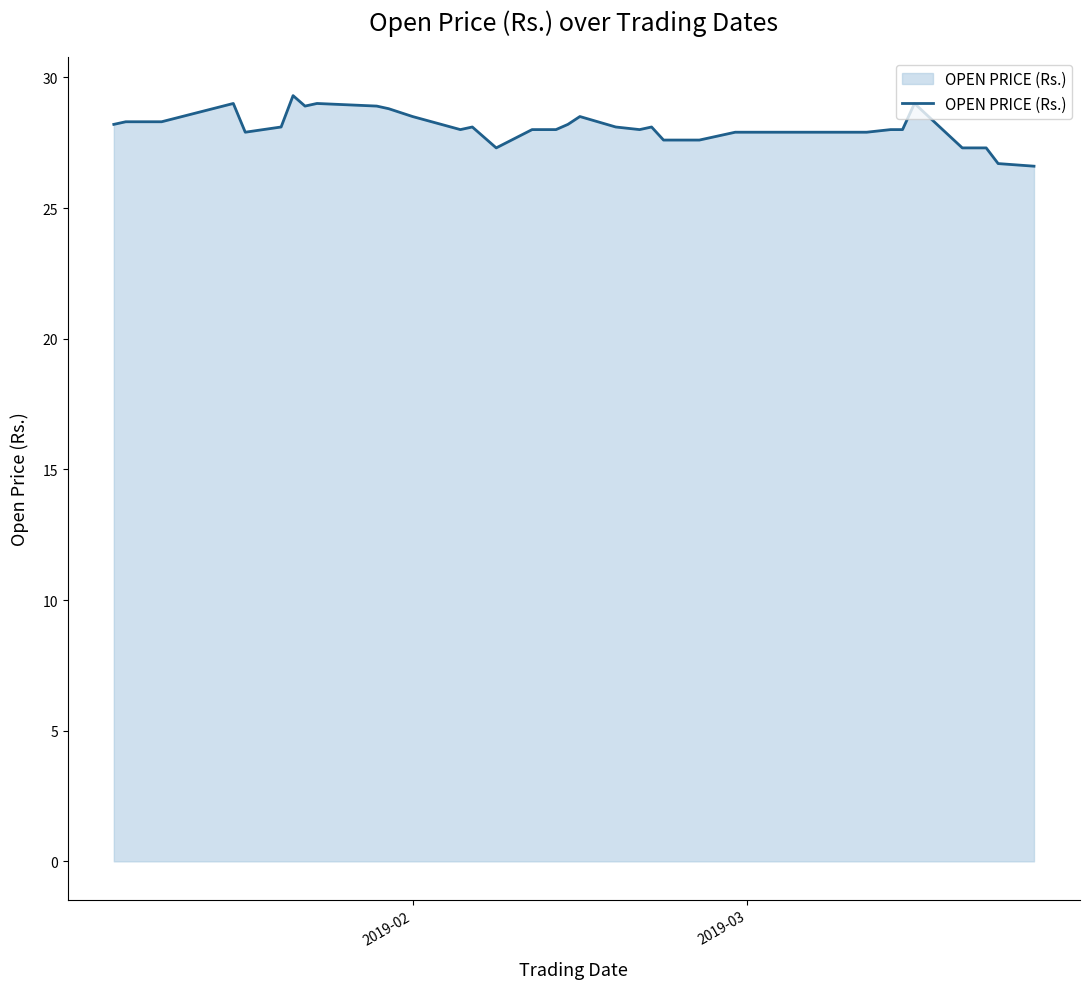

What is the maximum value shown in the chart?

29.3